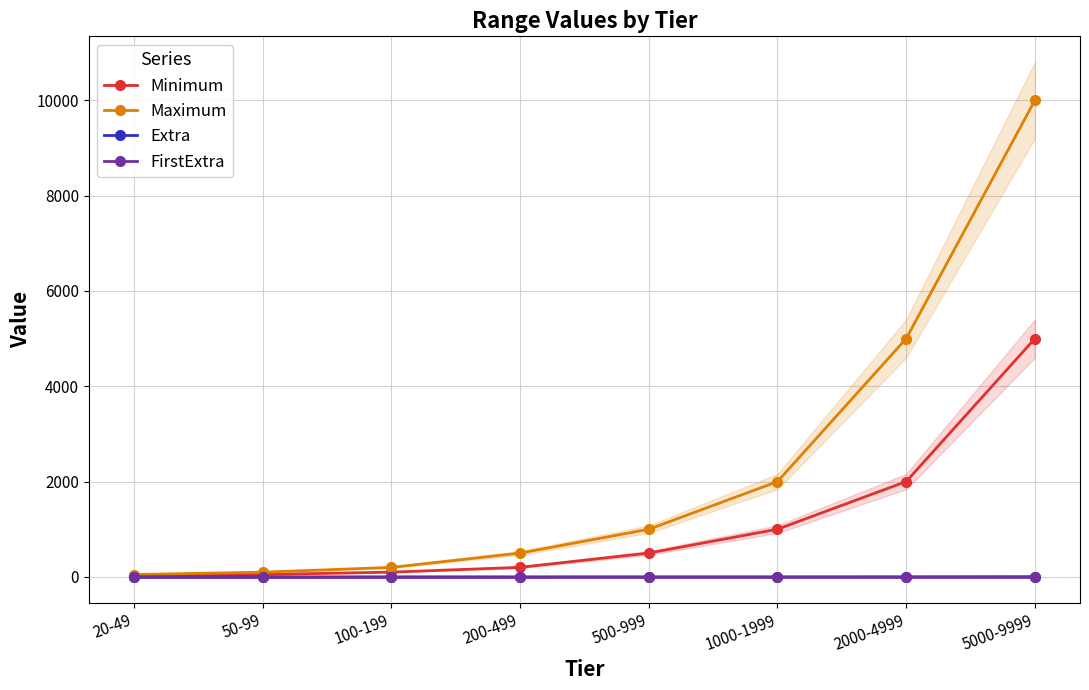

True or false: Minimum and Extra cross at least once.

False